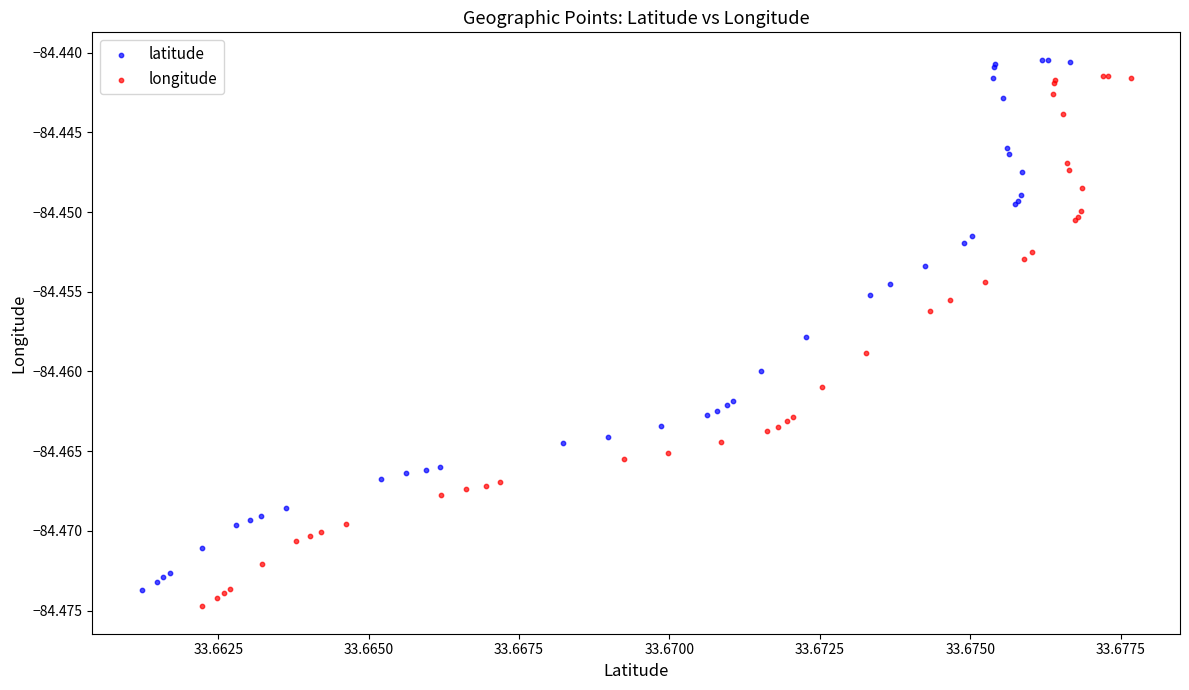

Which series reaches the minimum Y coordinate?

longitude